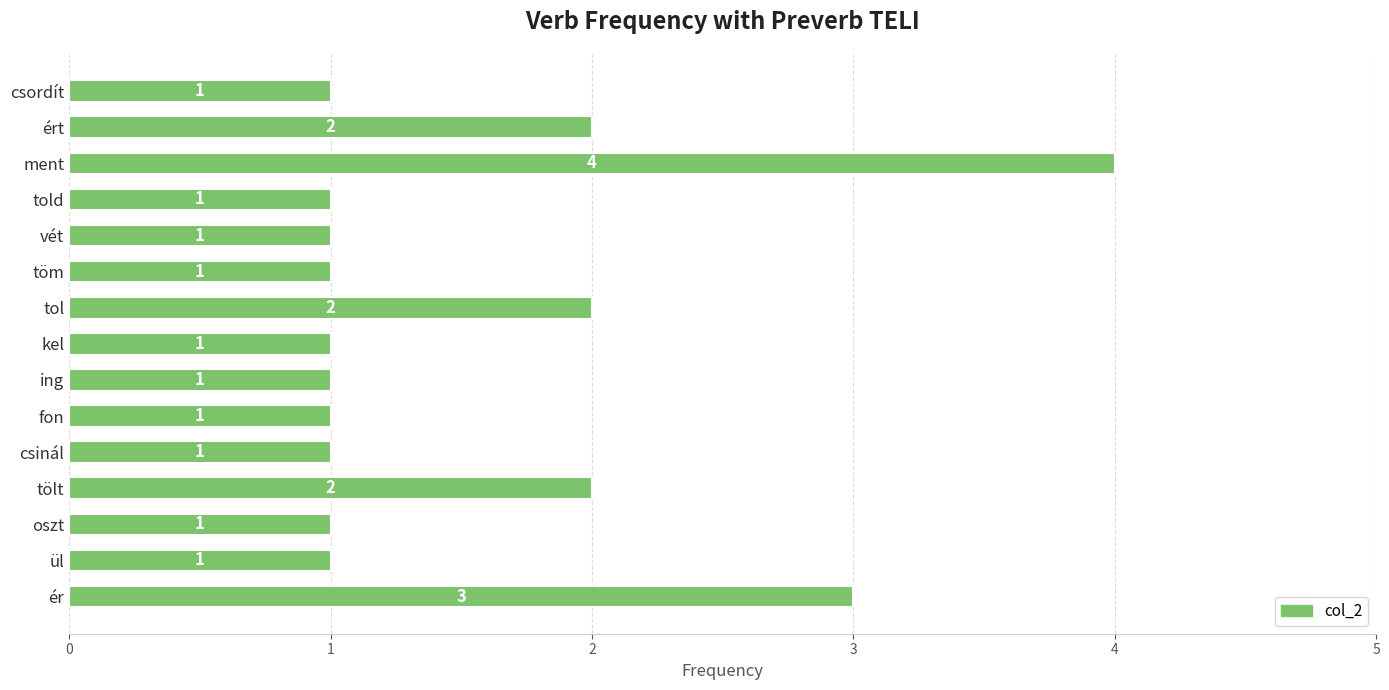

How many data points does each series have?

15